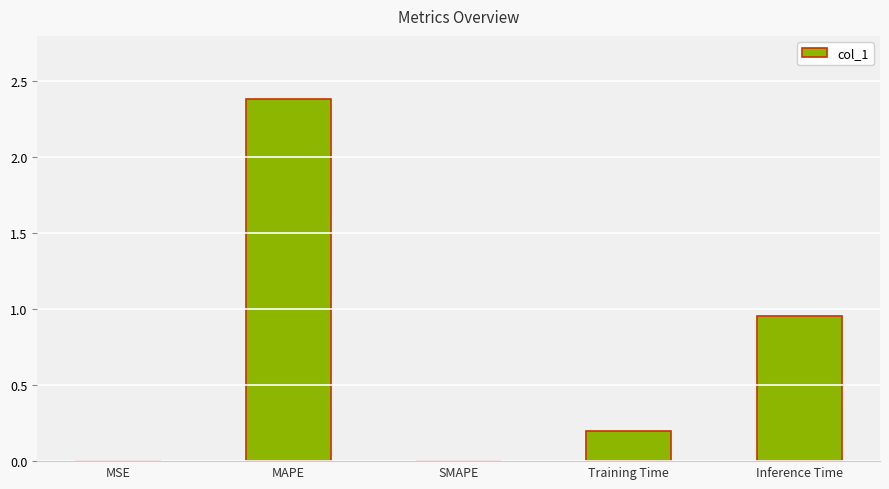

How many distinct data groups are displayed?

1